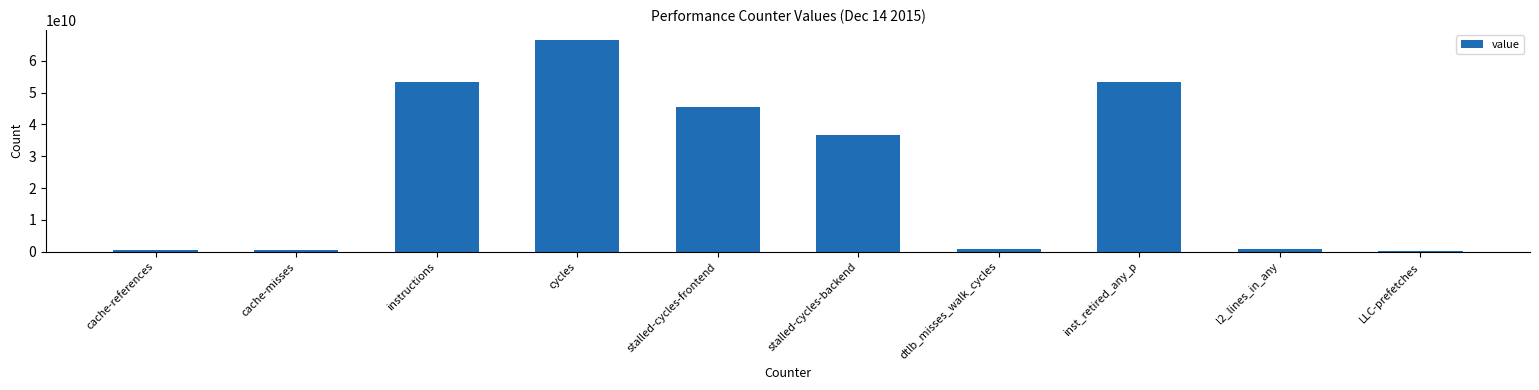

Where does the data first go above 36721542158?

instructions